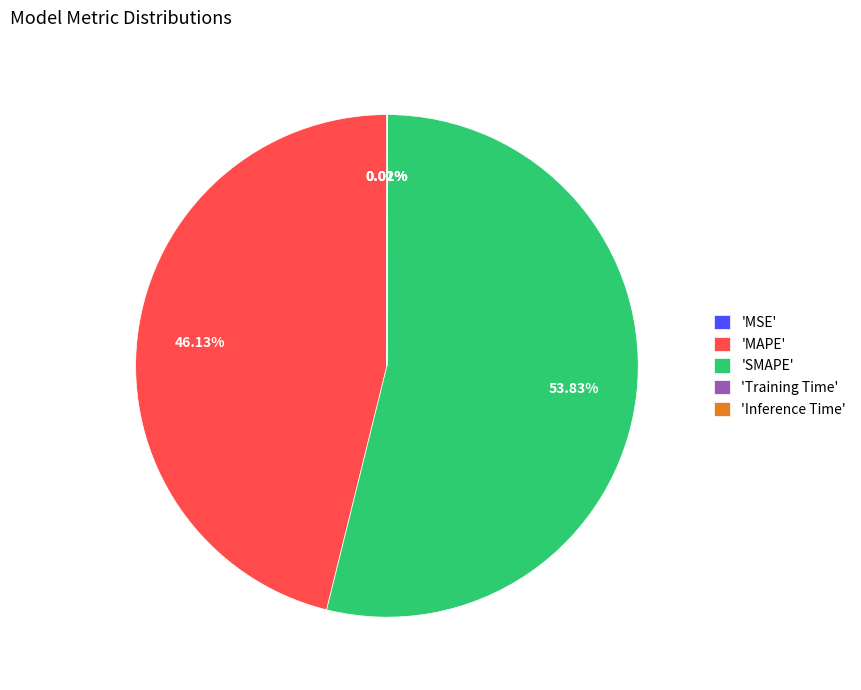

Does 'SMAPE' account for over 50% of the chart?

Yes